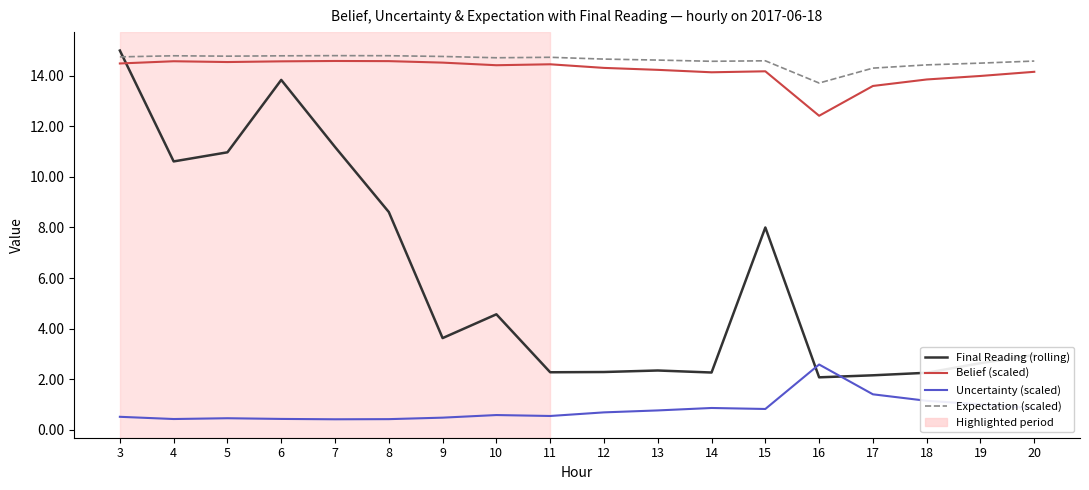

Rank the series at 10 from highest to lowest value.

Expectation (scaled), Belief (scaled), Final Reading (rolling), Uncertainty (scaled)